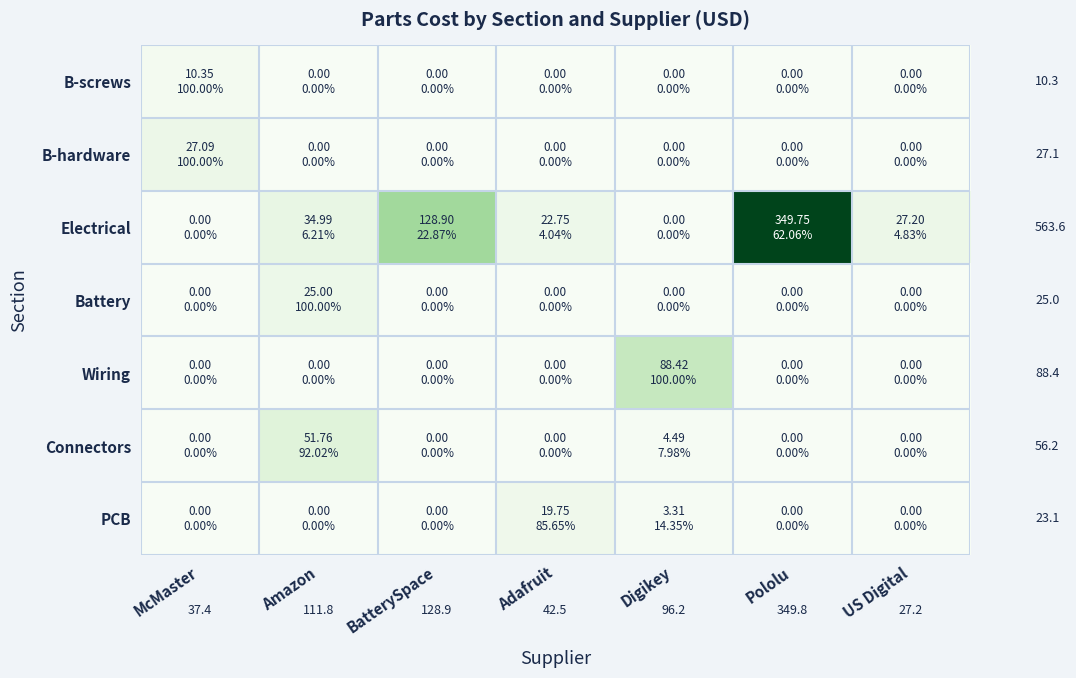

At which category does the chart reach its peak across all series?

Pololu